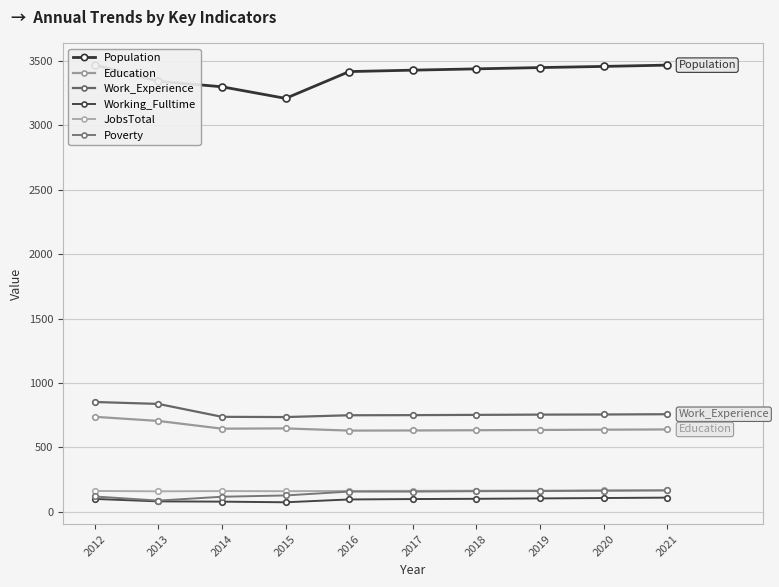

Where is the first local minimum for Population?

2015